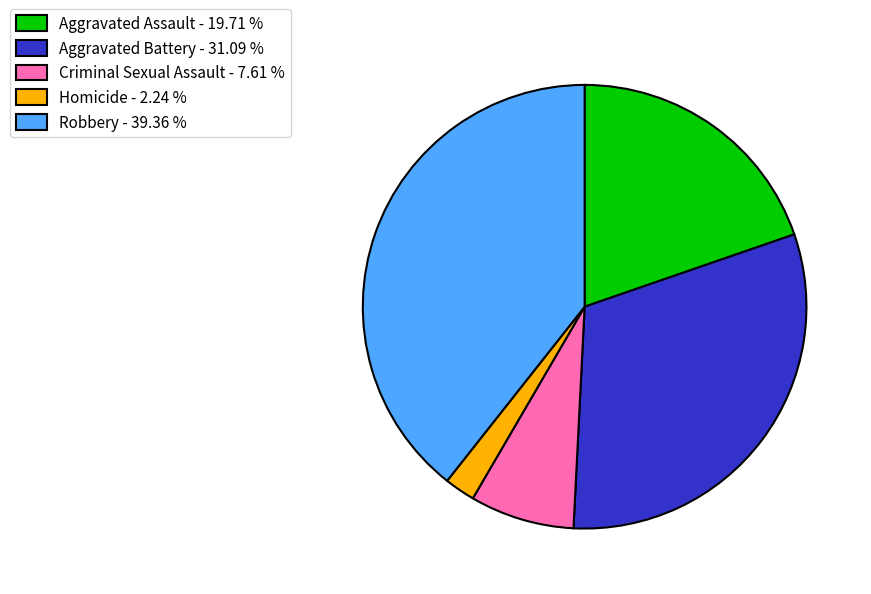

Is the sum of Homicide - 2.24 % and Criminal Sexual Assault - 7.61 % greater than half?

No